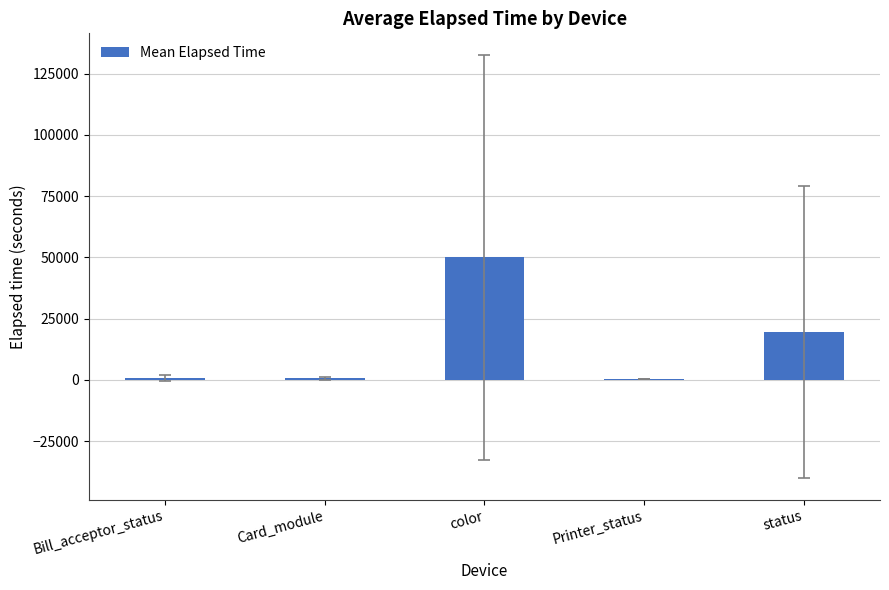

Between Printer_status and color, which is larger?

color